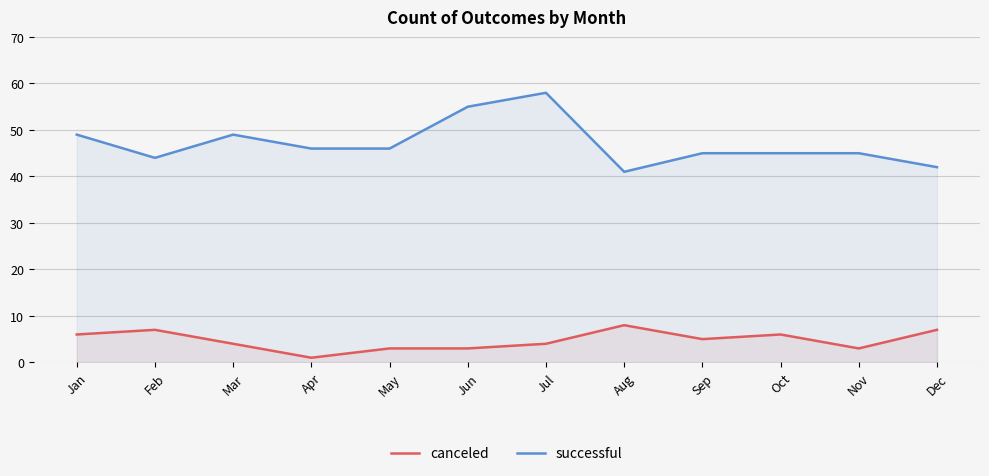

How many distinct data groups are displayed?

2